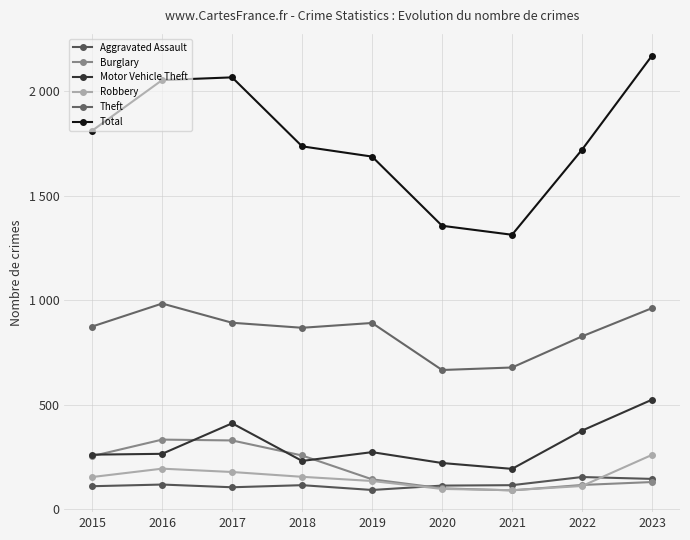

Reading left to right, extract all data points from this chart.

Aggravated Assault: 110	118	105	115	92	113	115	154	145
Burglary: 254	333	329	257	143	100	90	116	130
Motor Vehicle Theft: 261	265	411	231	273	221	193	376	524
Robbery: 154	194	178	155	135	97	91	111	260
Theft: 874	984	892	868	891	666	678	827	962
Total: 1811	2053	2066	1736	1687	1356	1313	1720	2170